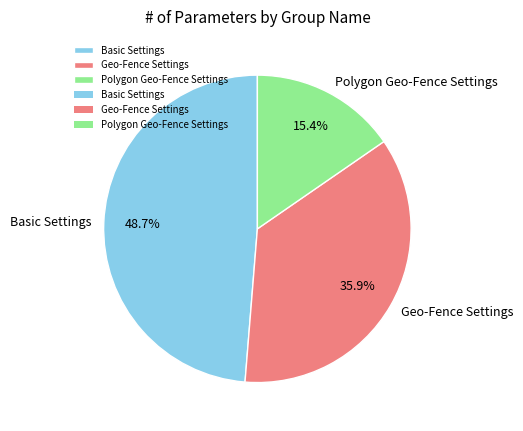

Is there a majority slice in this chart?

No